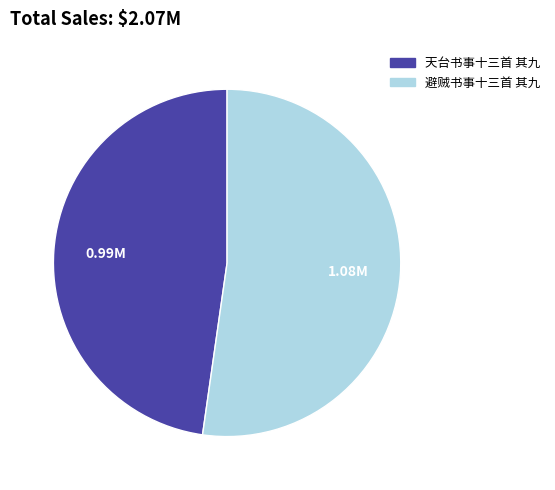

Is the sum of 天台书事十三首 其九 and 避贼书事十三首 其九 greater than half?

Yes